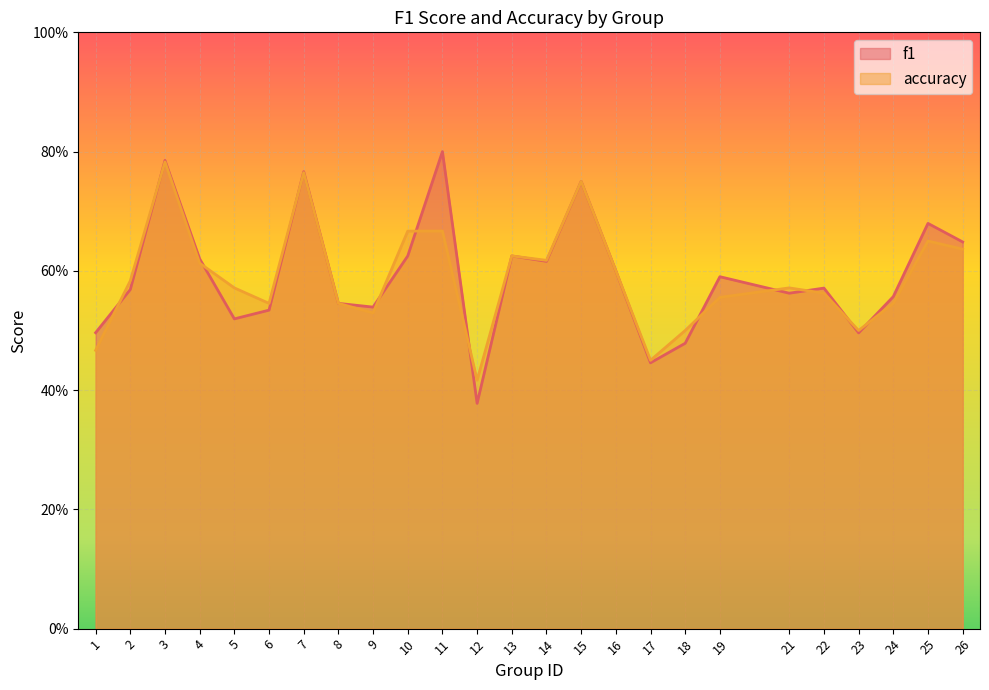

What is the smallest value displayed?

0.4